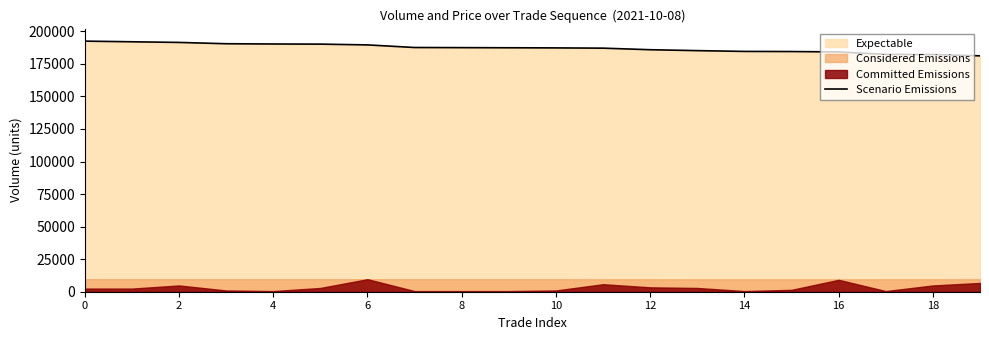

True or false: there are more than 2 points higher than both neighbors.

False